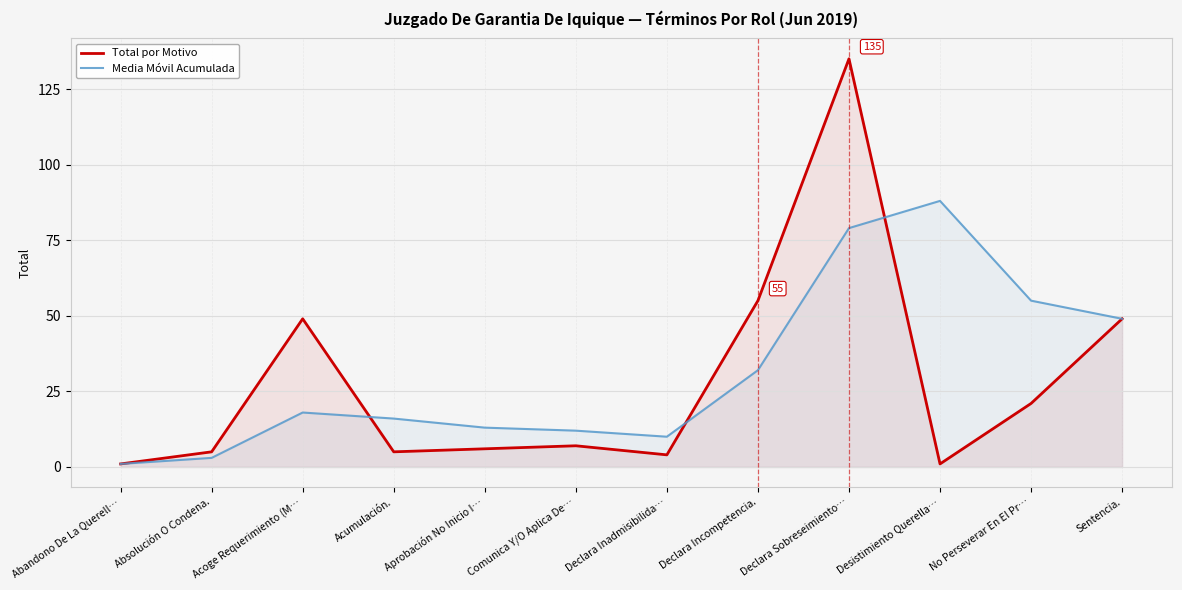

What position from the left is Absolución O Condena.?

2